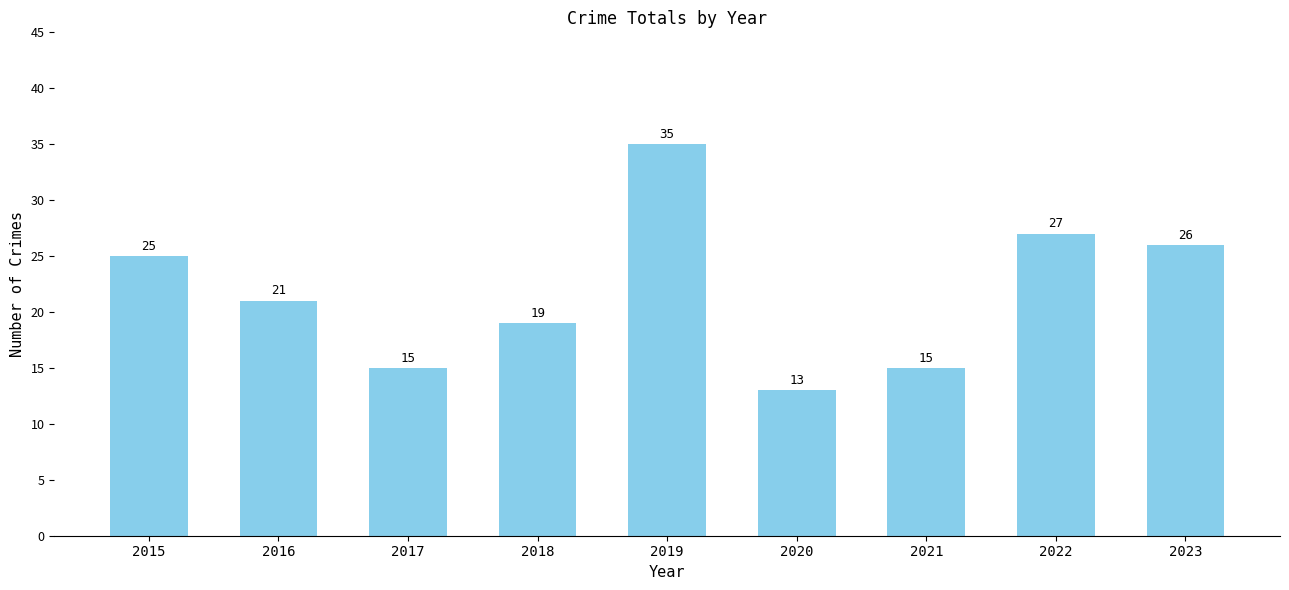

What is the difference between the second highest and minimum values?

14